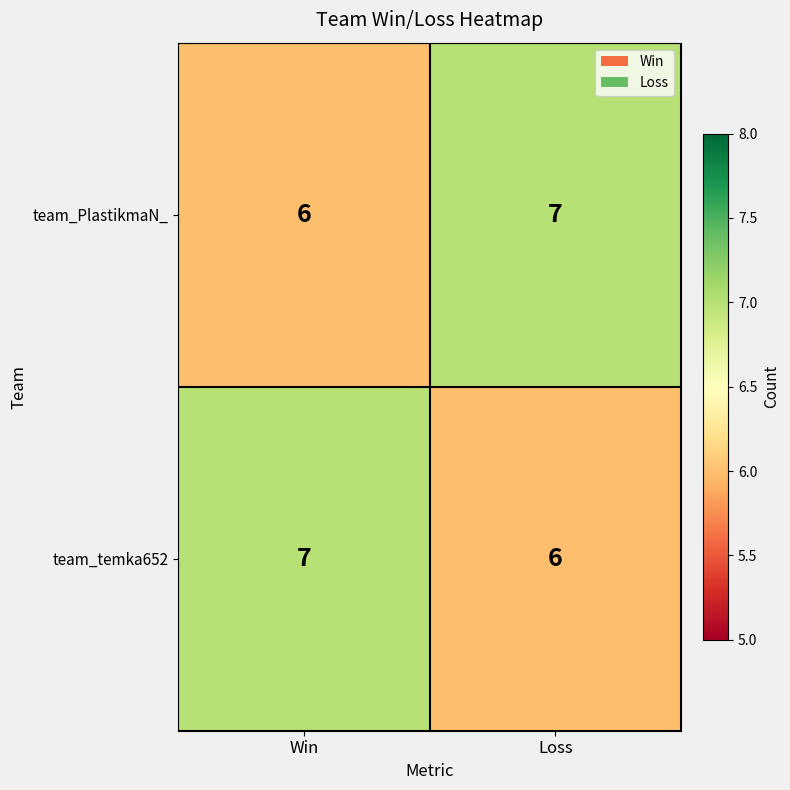

What is the maximum value for team_PlastikmaN_?

7